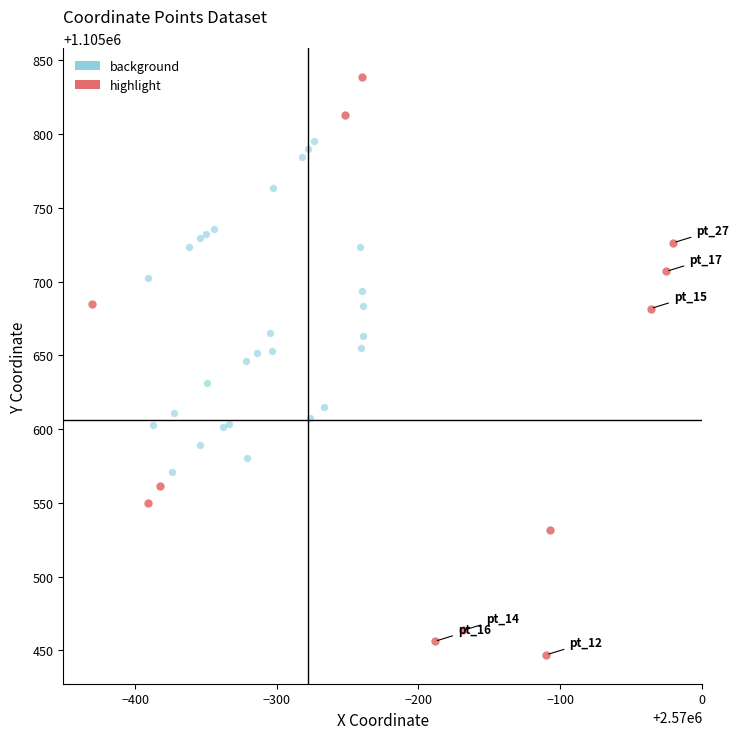

What are all the series names shown in the legend?

background, highlight